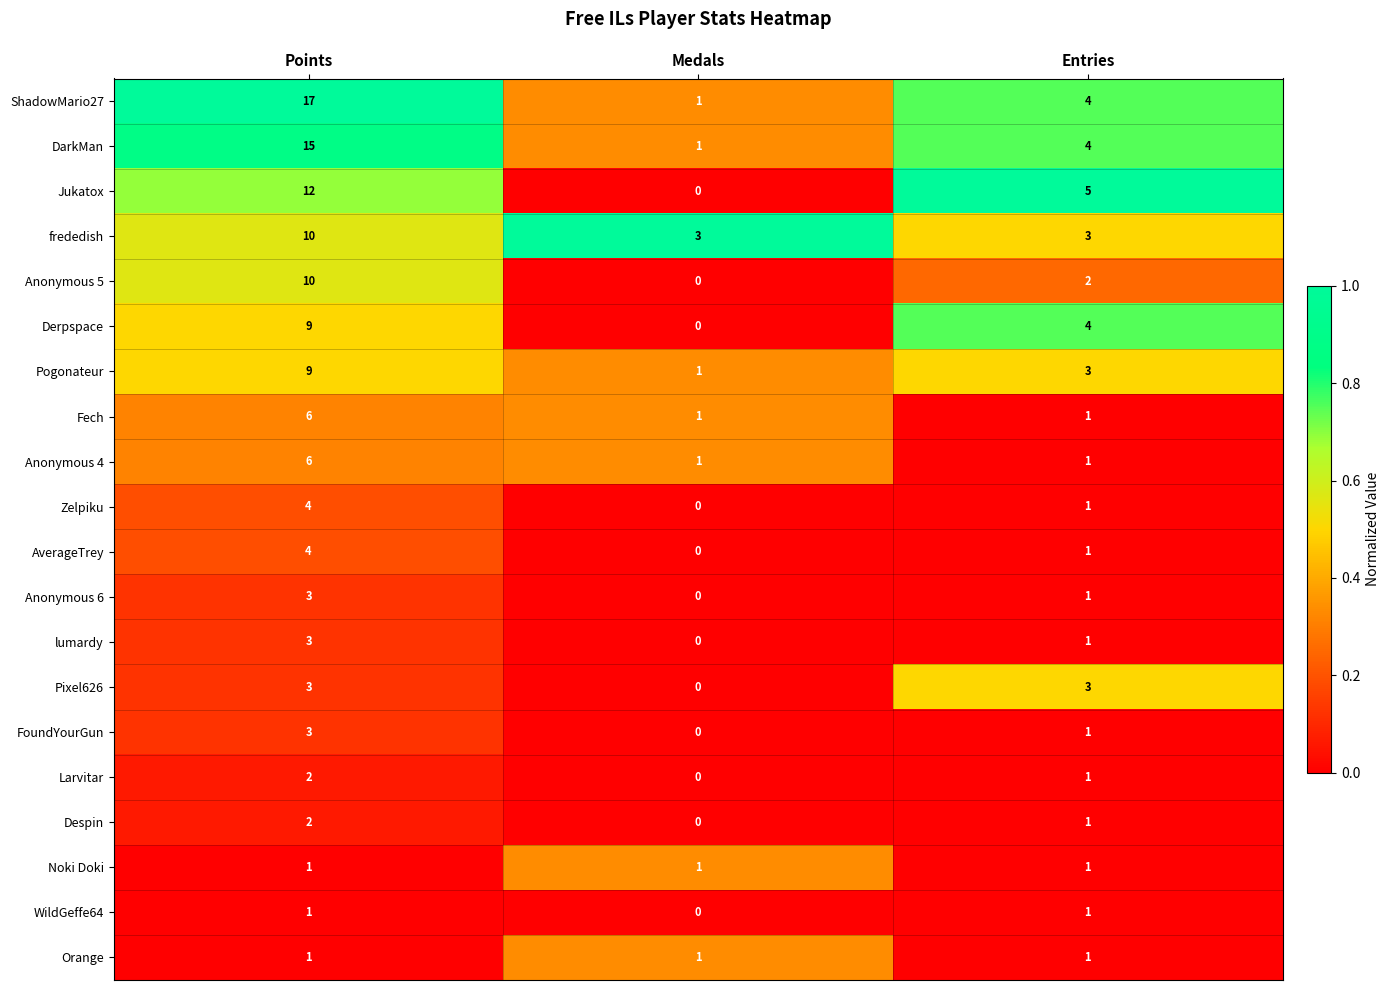

What is the sum of all Anonymous 4 values?

8